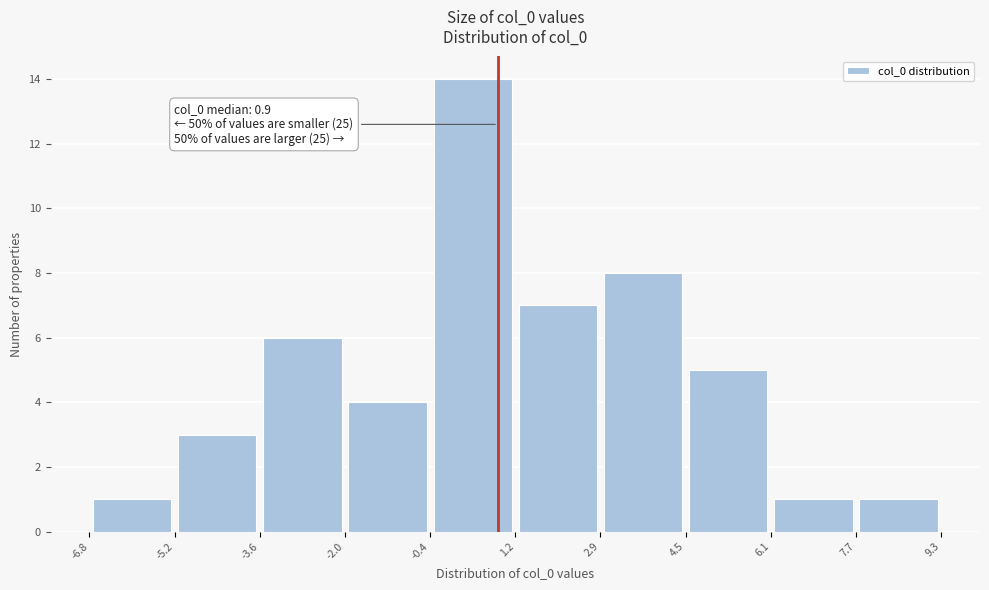

Over which range of the x-axis is the bar tallest?

-0.4 to 1.2